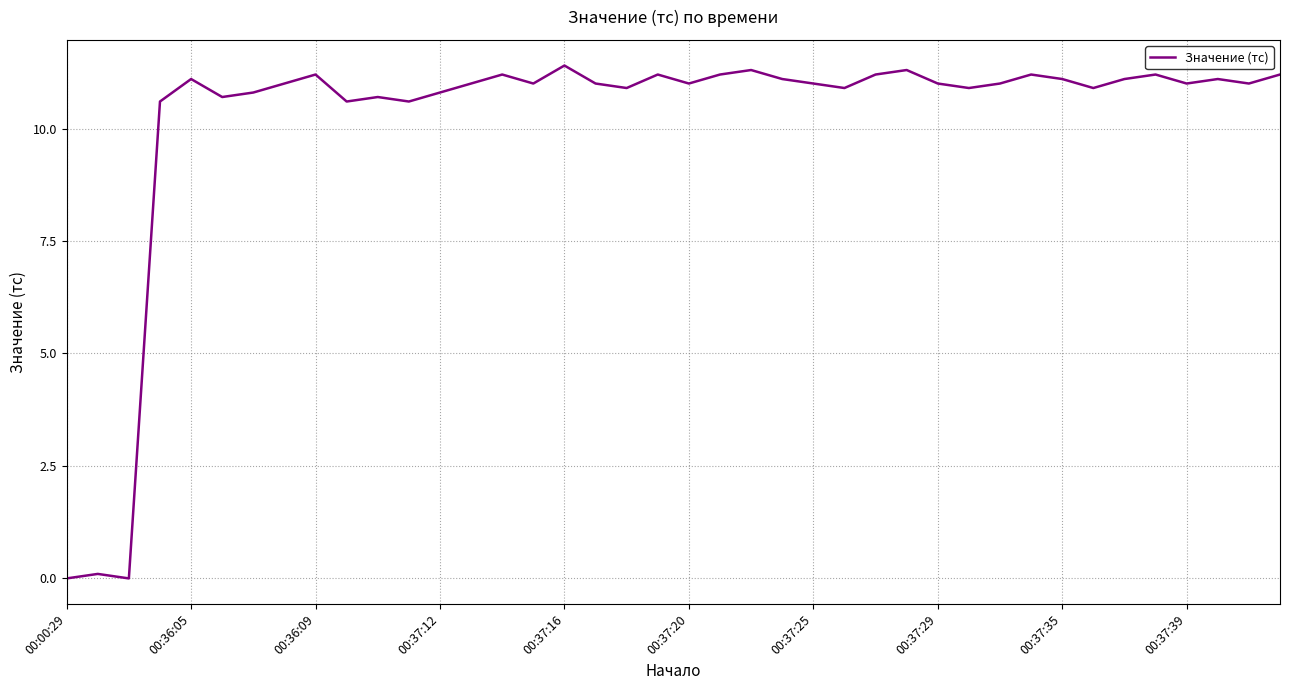

What is the maximum value shown in the chart?

11.4